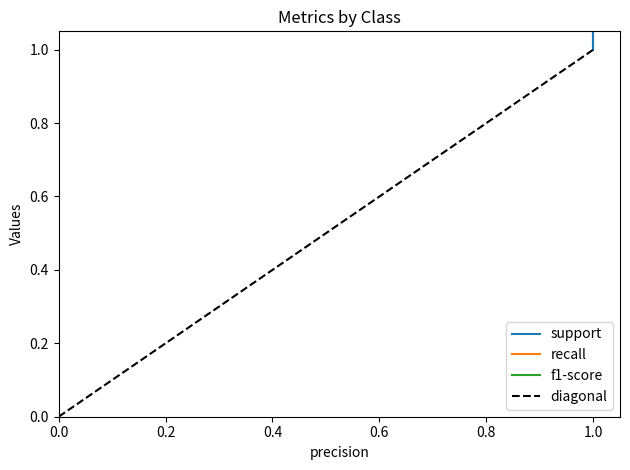

Reading right to left, what are all the values shown in this chart?

support: 202	202	1	101	101
recall: 1	1	1	1	1
f1-score: 1	1	1	1	1